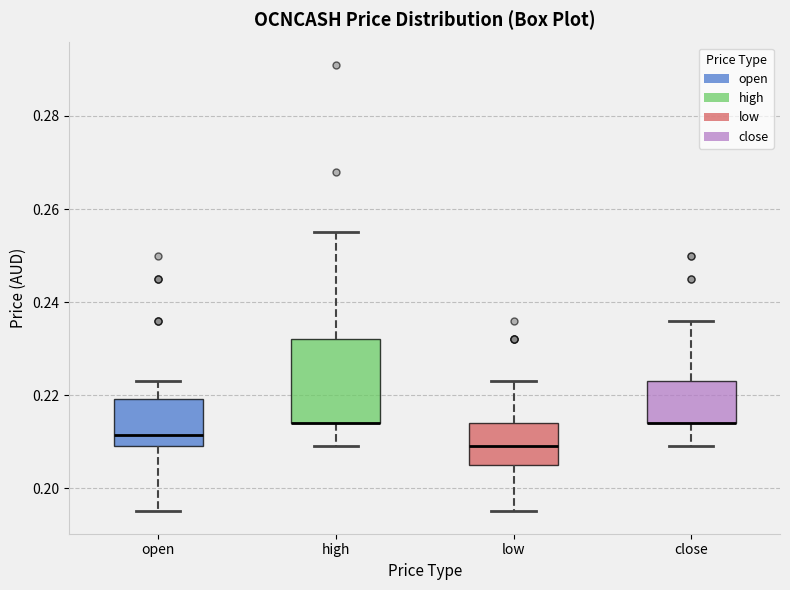

Where does the lower whisker of the box for close end on the y-axis? The values are not printed on the chart, so give them approximately, as read against the axis.

0.210